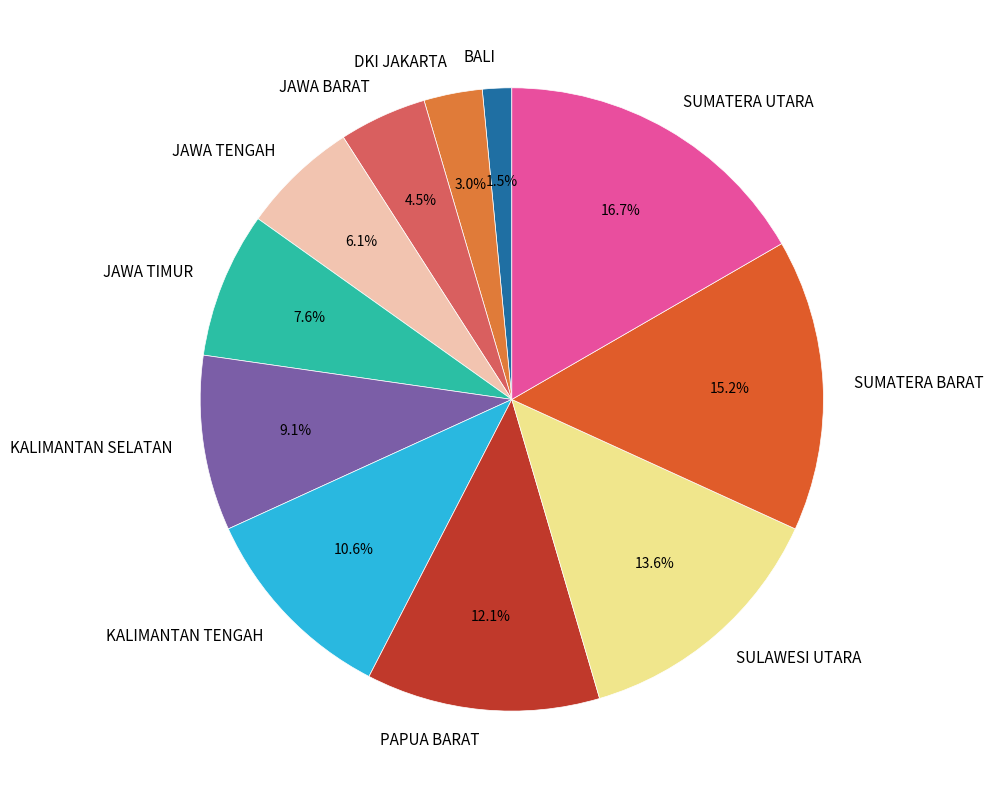

What percentage is the JAWA TIMUR slice, to the nearest percent?

8%